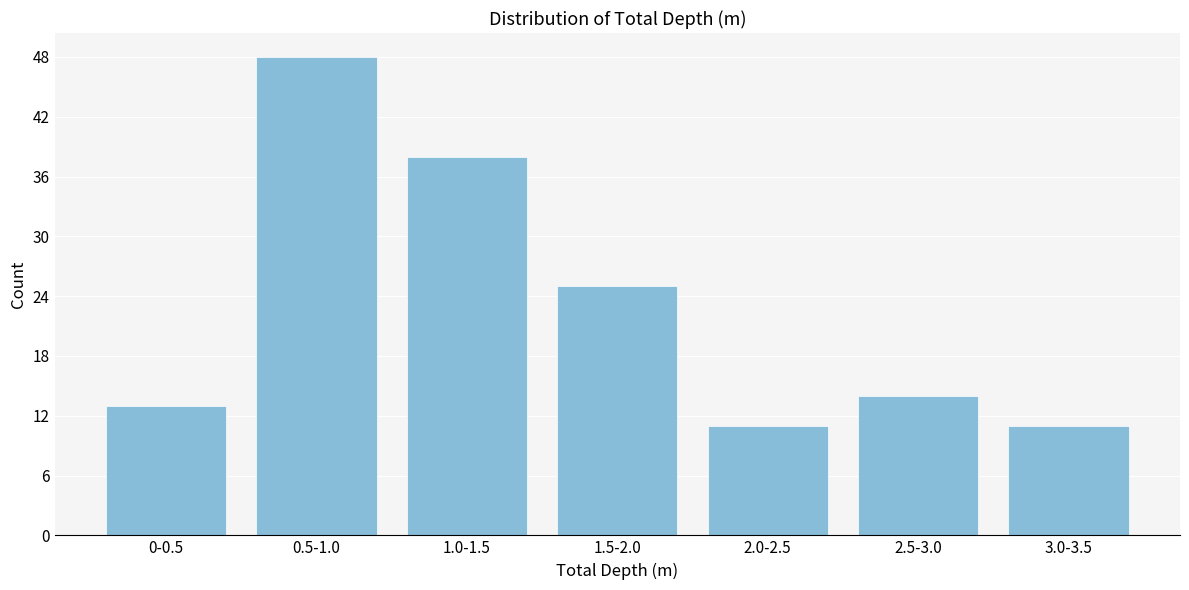

Reading left to right, extract all data points from this chart.

13	48	38	25	11	14	11